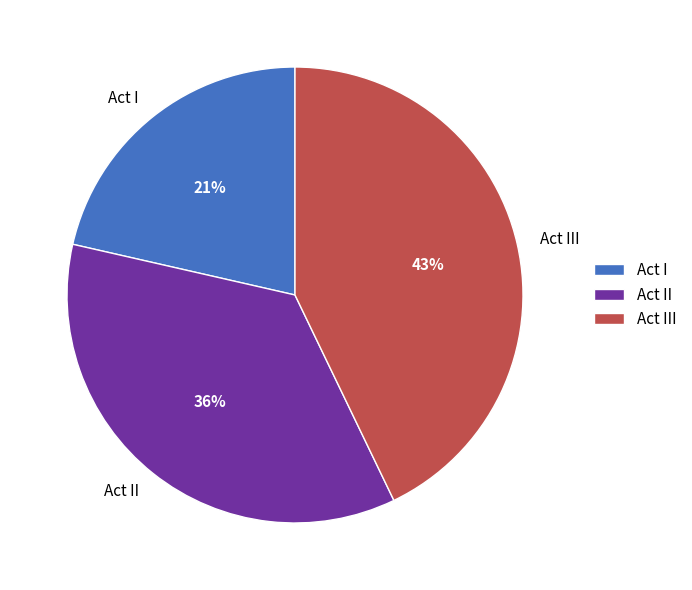

Is there a majority slice in this chart?

No